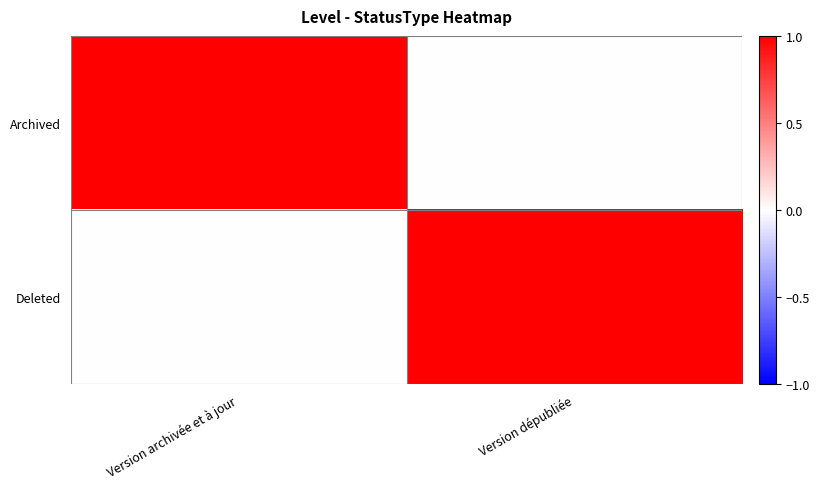

Reading left to right, list all the values displayed in this chart.

Archived: Version archivée et à jour=1	Version dépubliée=0
Deleted: Version archivée et à jour=0	Version dépubliée=1